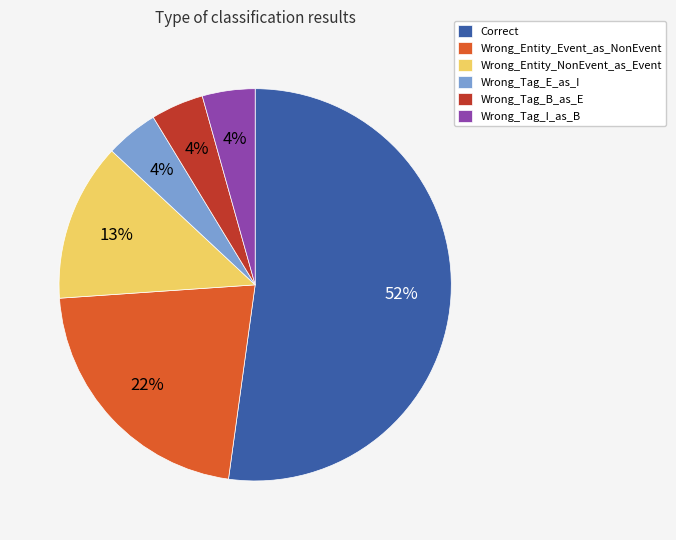

Which slice is the largest?

Correct